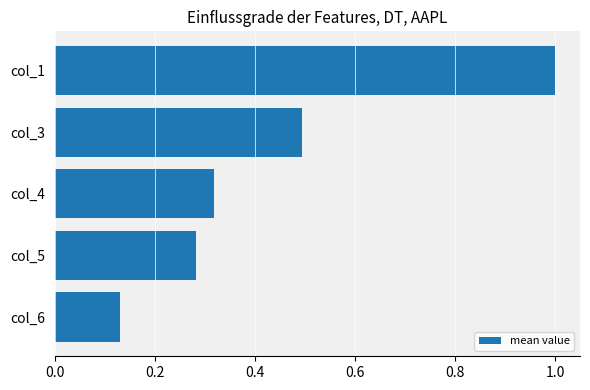

What is the difference between the maximum and second lowest values?

0.7